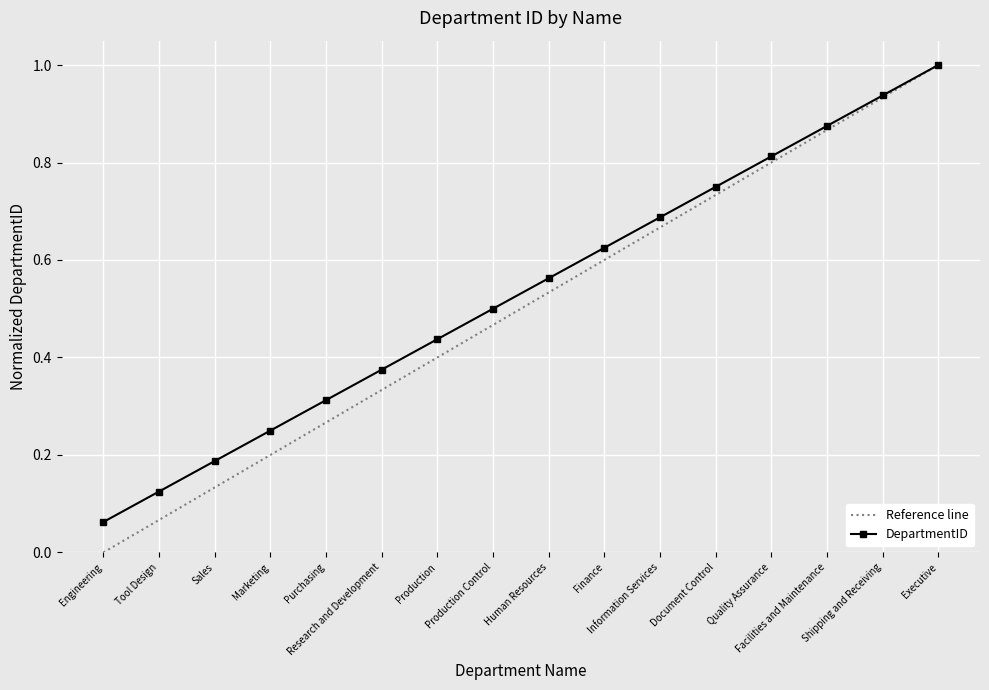

Does the chart display data point markers on the line(s)?

Yes